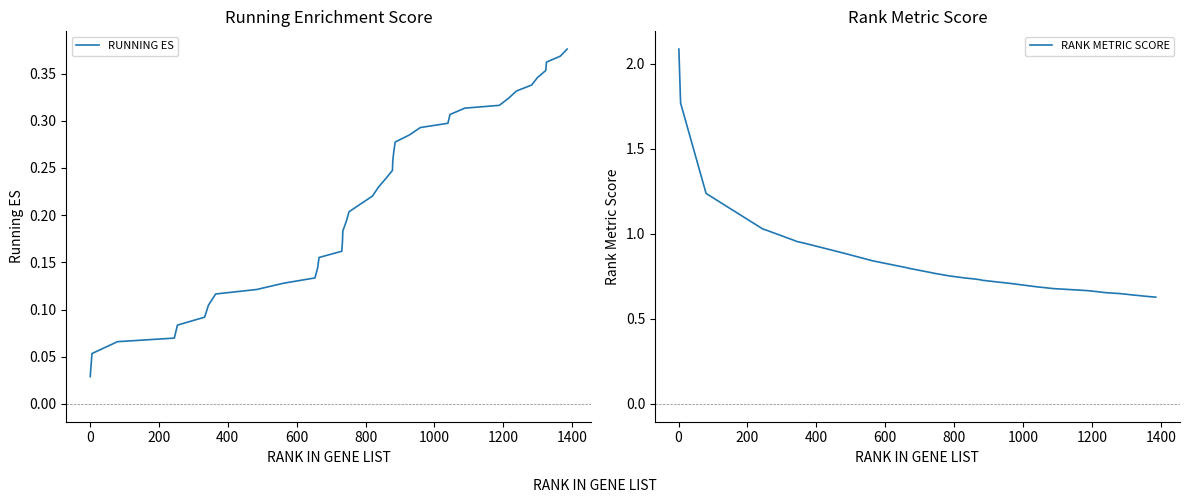

Reading left to right, transcribe all the data shown in this chart.

RUNNING ES: 0.0	0.1	0.1	0.1	0.1	0.1	0.1	0.1	0.1	0.1	0.1	0.1	0.2	0.2	0.2	0.2	0.2	0.2	0.2	0.2	0.2	0.2	0.2	0.3	0.3	0.3	0.3	0.3	0.3	0.3	0.3	0.3	0.3	0.3	0.3	0.3	0.4	0.4	0.4	0.4
RANK METRIC SCORE: 2.1	1.8	1.2	1.0	1.0	1.0	1.0	0.9	0.9	0.8	0.8	0.8	0.8	0.8	0.8	0.8	0.8	0.8	0.8	0.7	0.7	0.7	0.7	0.7	0.7	0.7	0.7	0.7	0.7	0.7	0.7	0.7	0.7	0.7	0.6	0.6	0.6	0.6	0.6	0.6